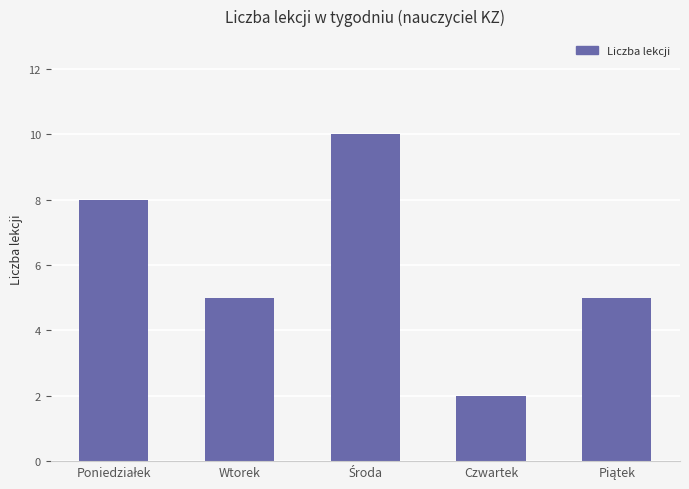

At which category does the chart reach its minimum across all series?

Czwartek